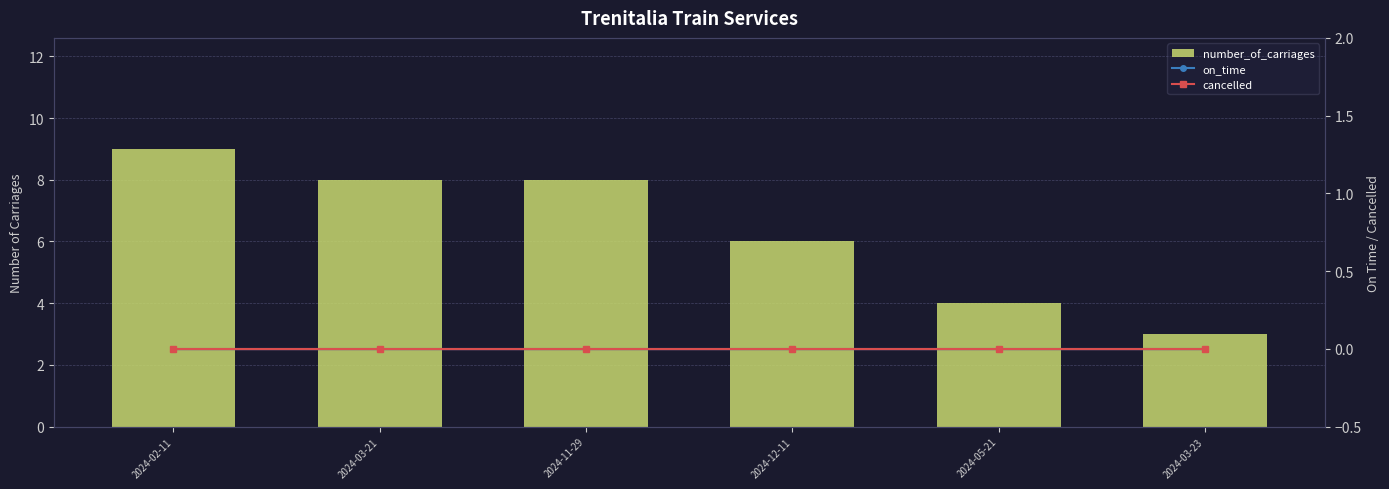

Which series has the largest range (max minus min)?

number_of_carriages